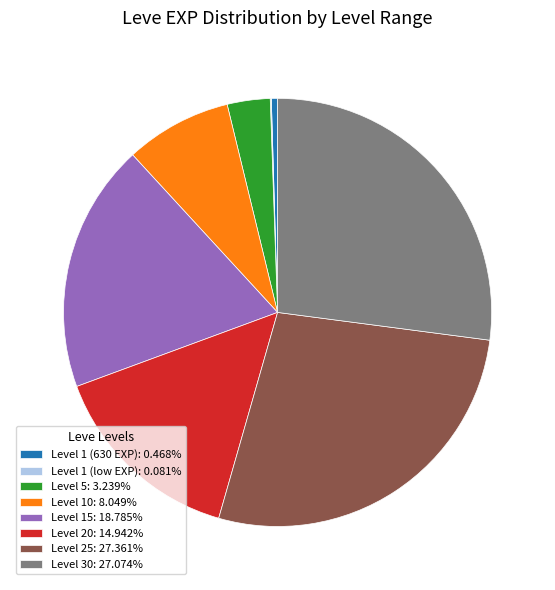

What is the ratio of the value at Level 20: 14.942% to the value at Level 25: 27.361%?

0.5